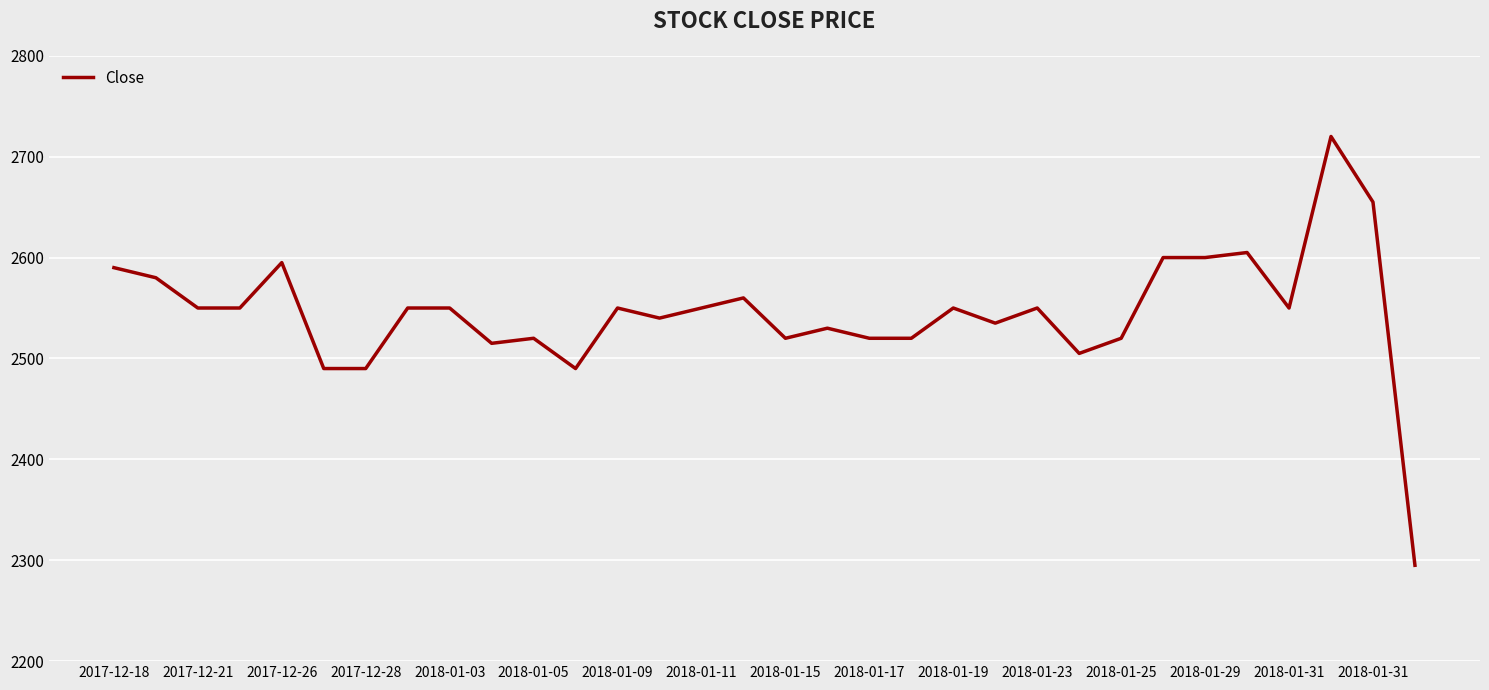

Count the number of data series in this chart.

1